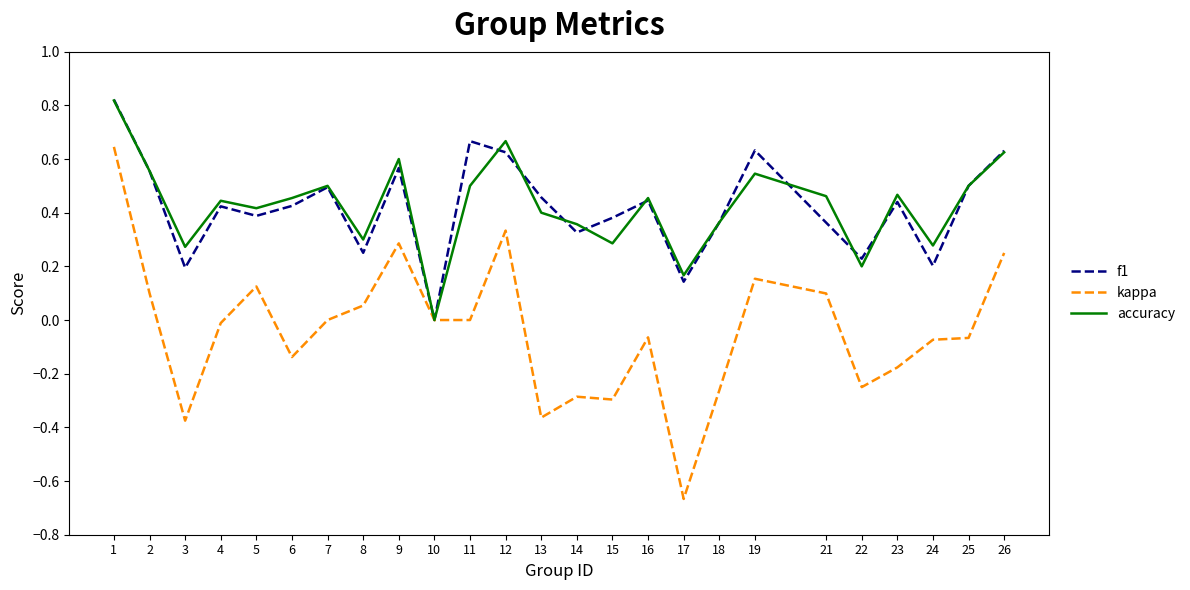

Is the value of kappa at 6 greater than the value of f1 at 24?

No